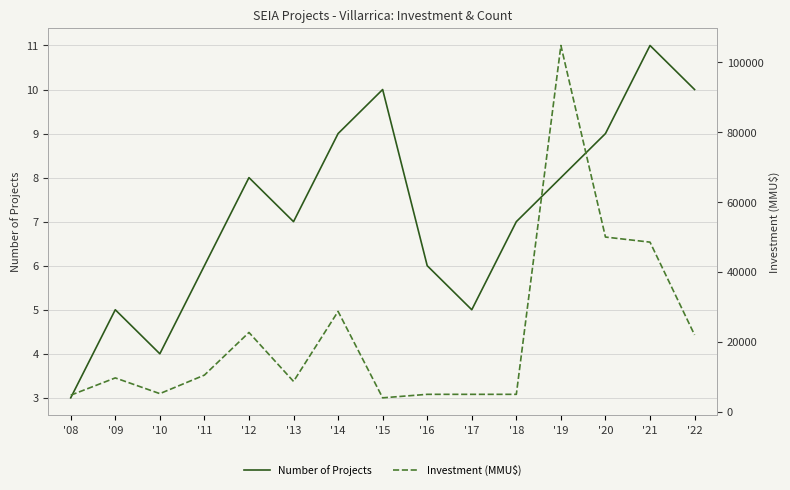

Is the value of Investment (MMU$) at '09 greater than the value of Number of Projects at '17?

Yes